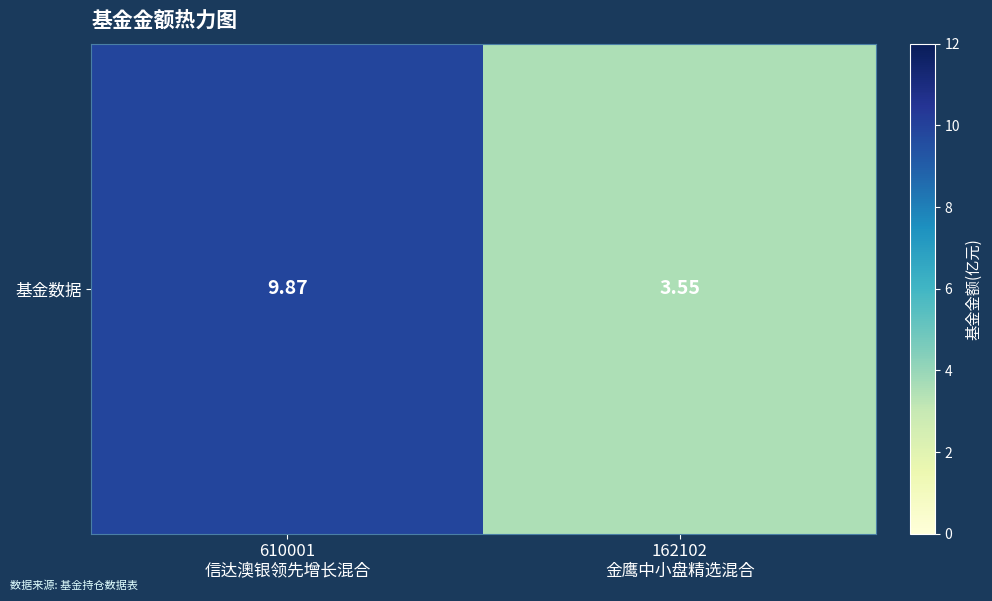

Where is the data nearest to the value 6?

162102
金鹰中小盘精选混合